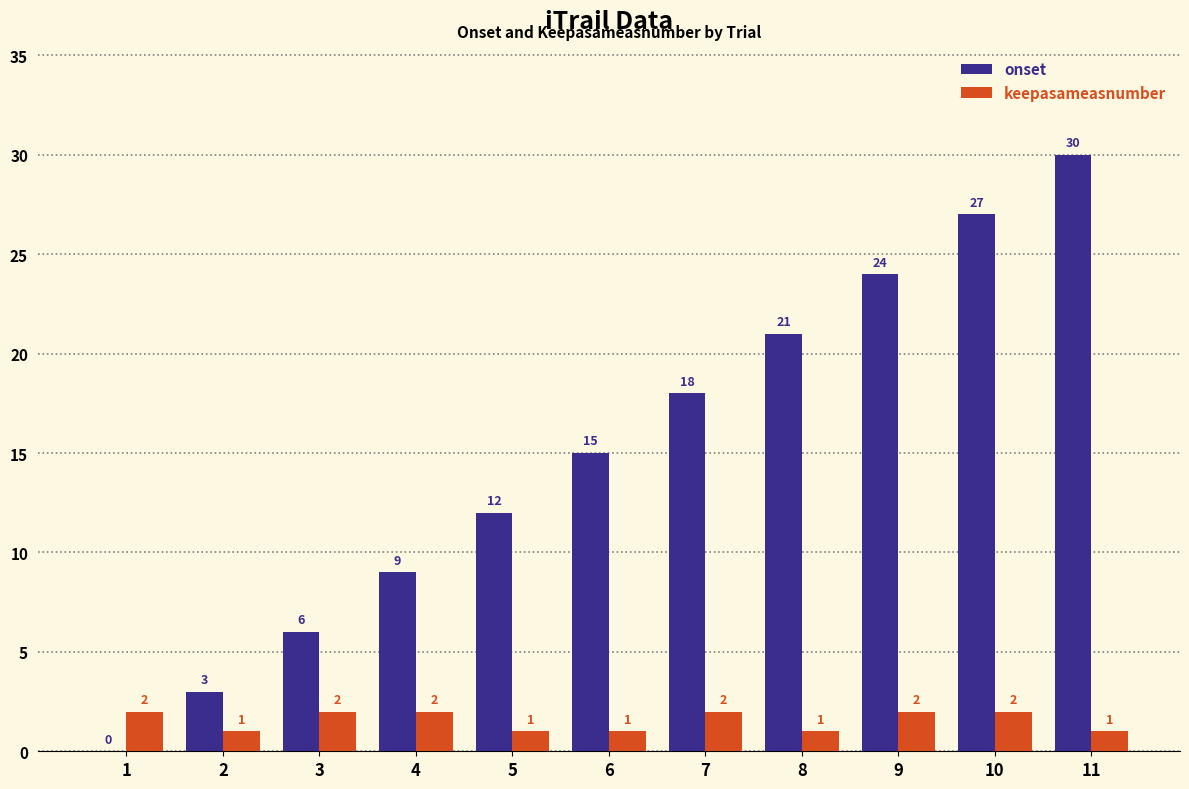

Read the keepasameasnumber value at 4.

2